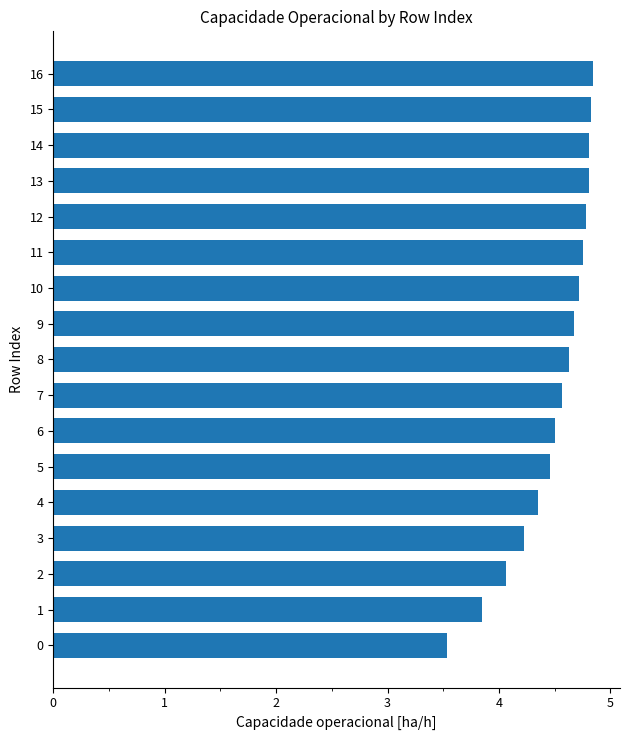

How many data points does each series have?

17